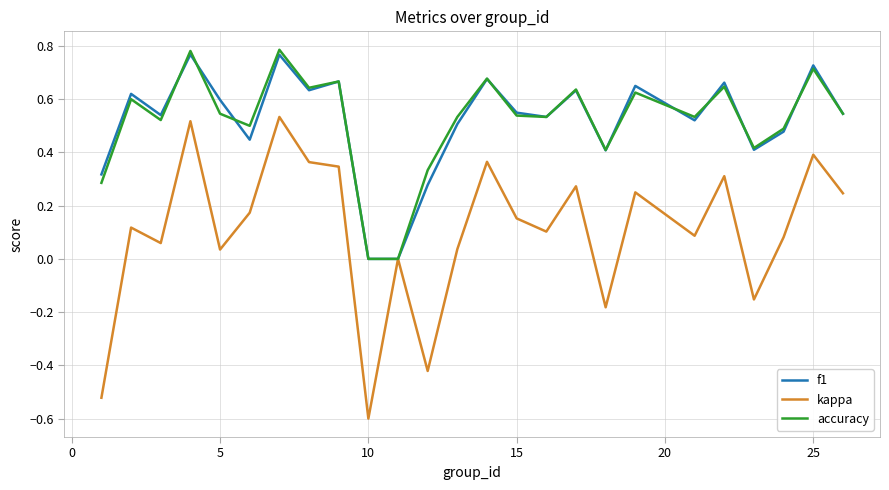

Which series has the widest spread of values?

kappa